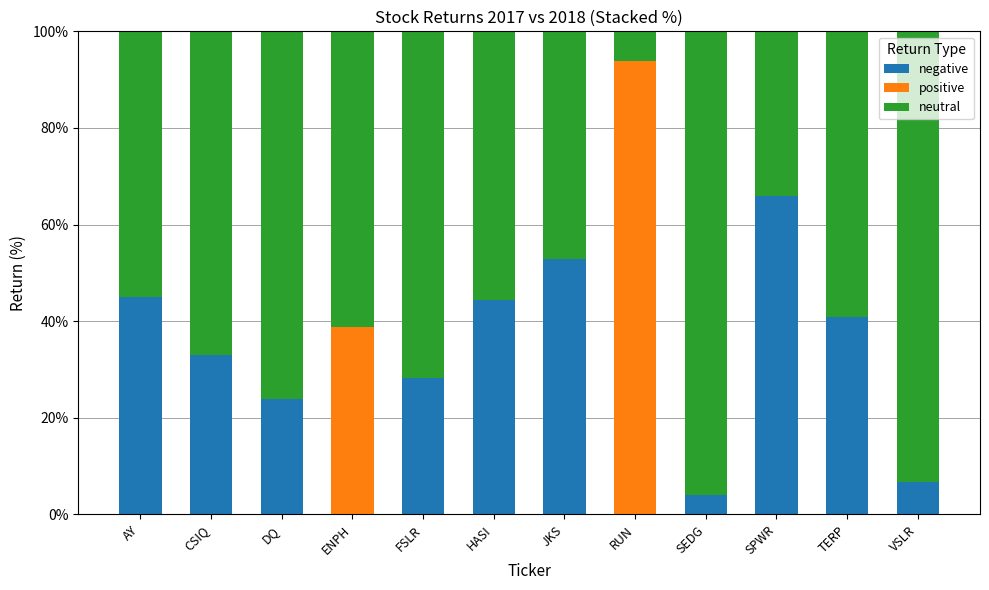

What is the total value across all series at ENPH?

100.0